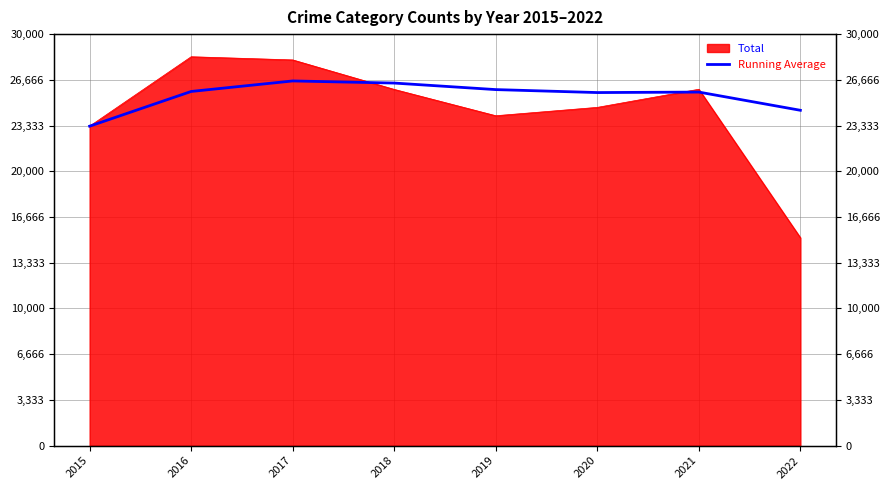

Which has a higher value, 2022 or 2019?

2019